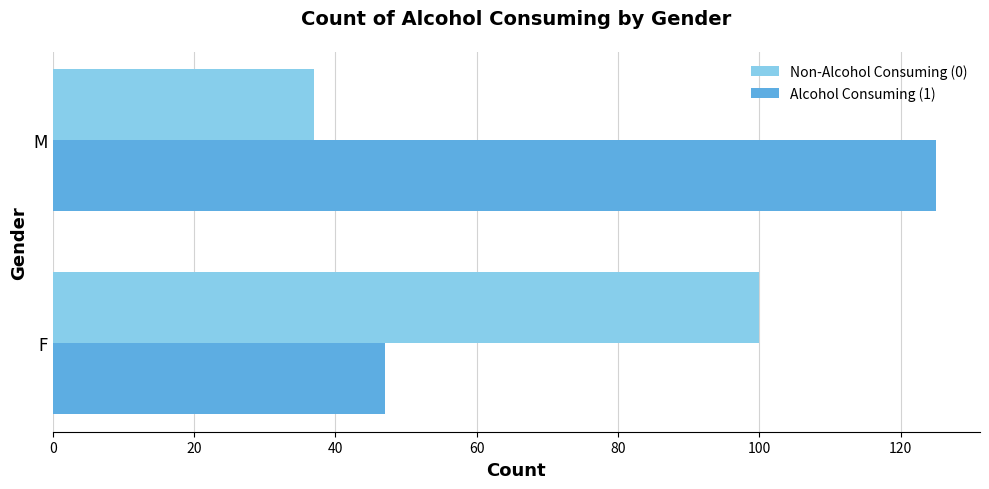

True or false: Alcohol Consuming (1) has a value of 222 at M.

False